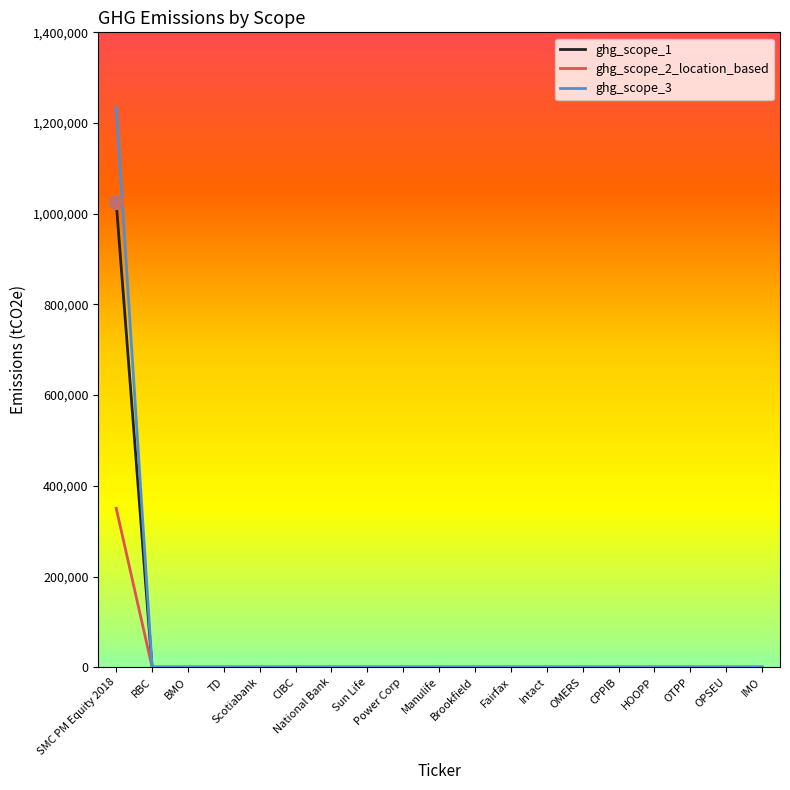

List the series in order of their peak value, lowest first.

ghg_scope_2_location_based, ghg_scope_1, ghg_scope_3